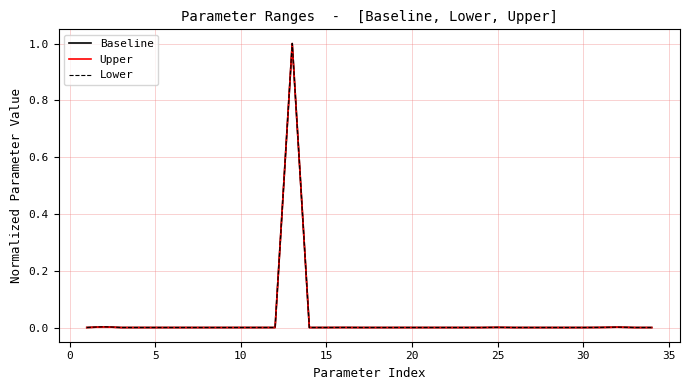

Is this an area chart (filled region under the line)?

No